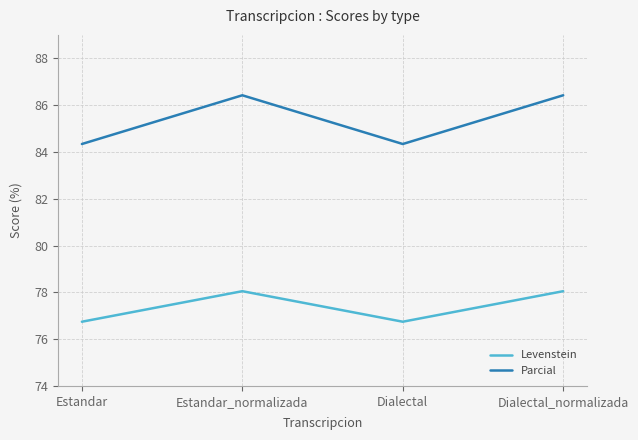

What position from the left is Dialectal?

3